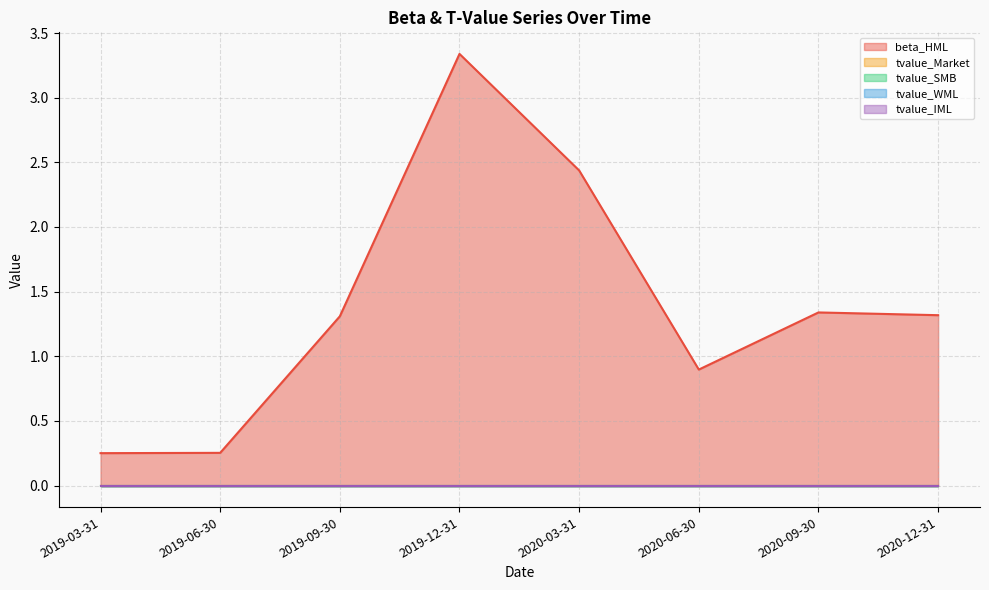

True or false: tvalue_IML has a value of 0.0 at 2020-12-31.

True